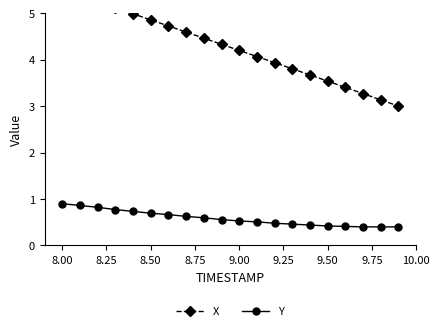

Which series has the largest total across all categories?

X